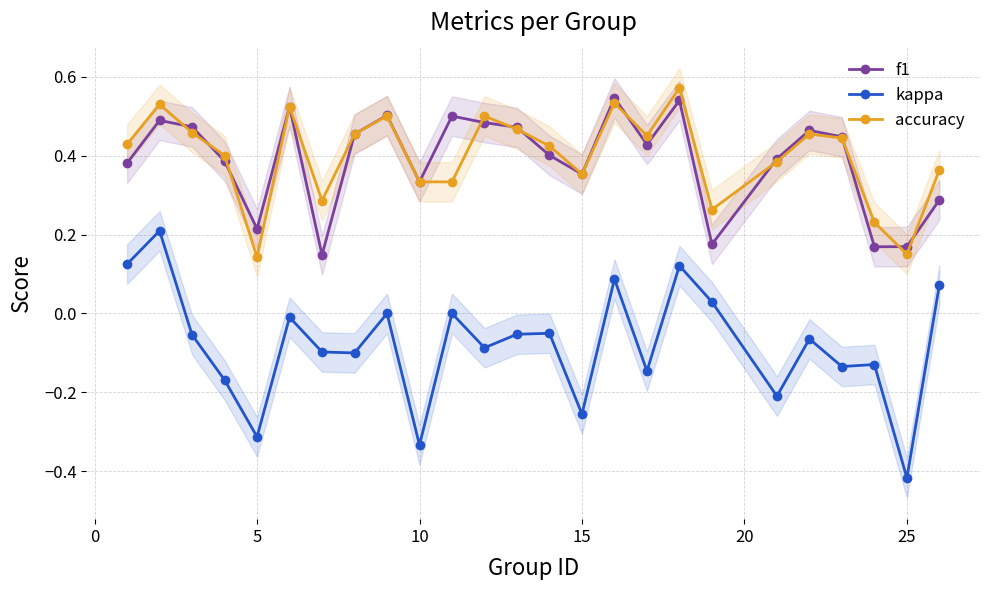

How many negative values does the kappa series have?

17